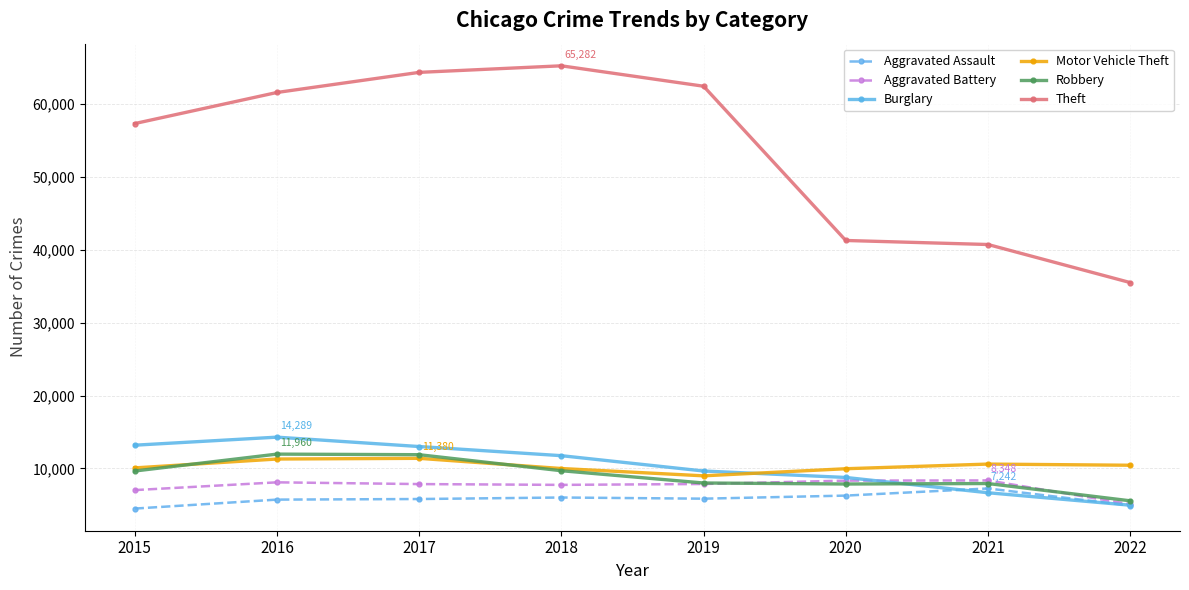

Count the number of data series in this chart.

6